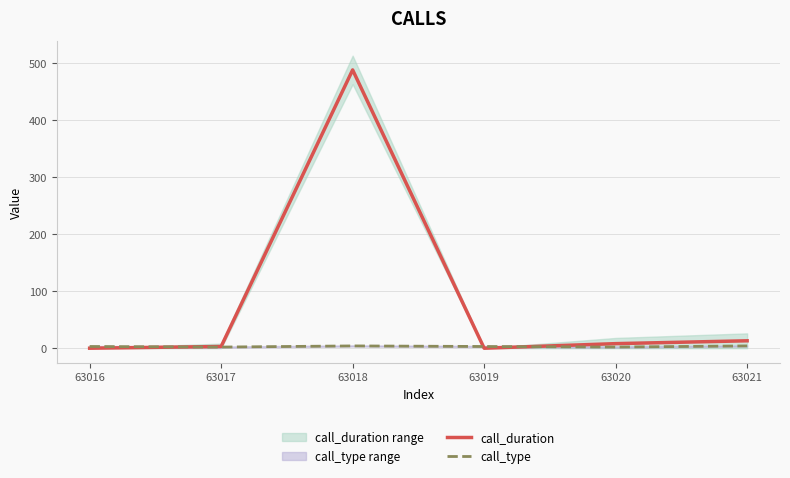

List the labels in order of call_duration value, smallest first.

63016, 63019, 63017, 63020, 63021, 63018